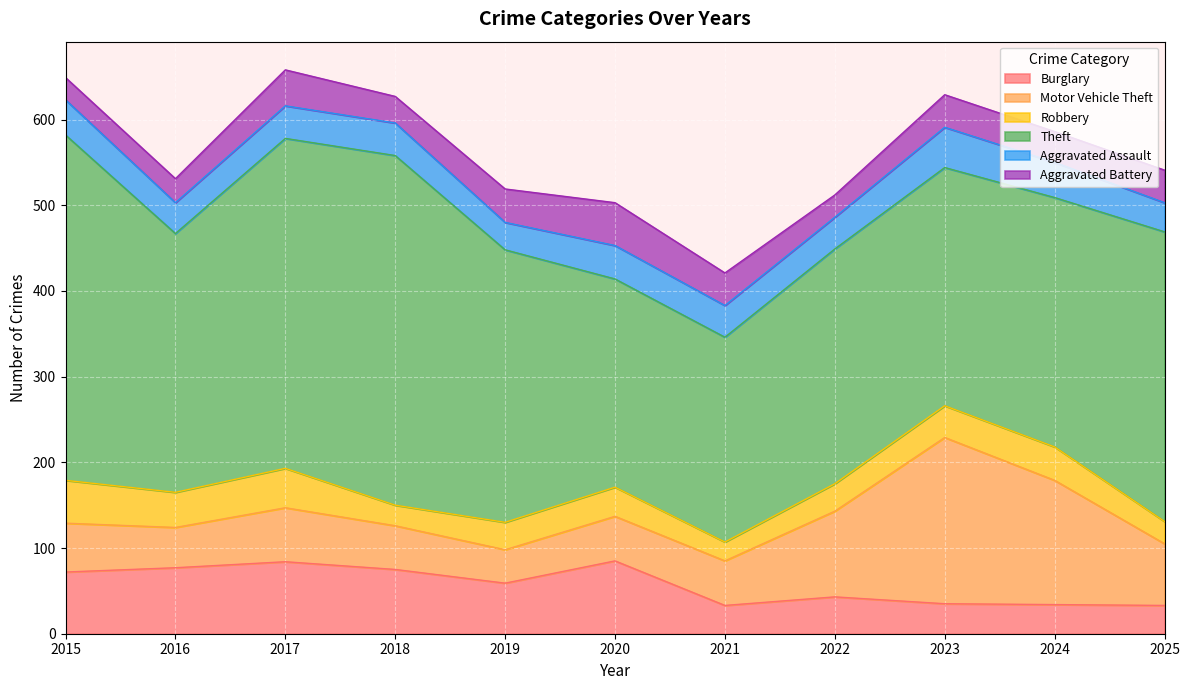

At which category does Theft reach its first local peak?

2018